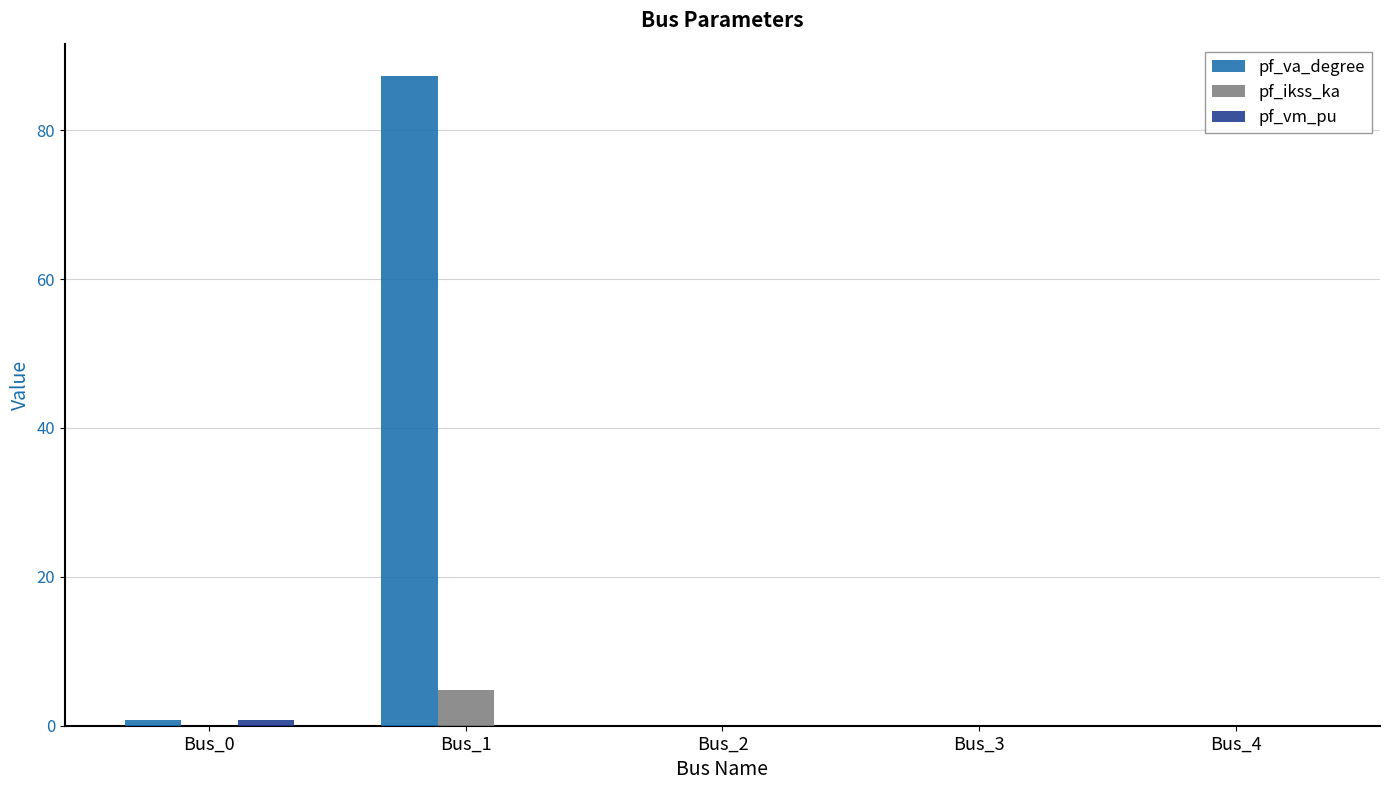

Are the bars horizontal?

No